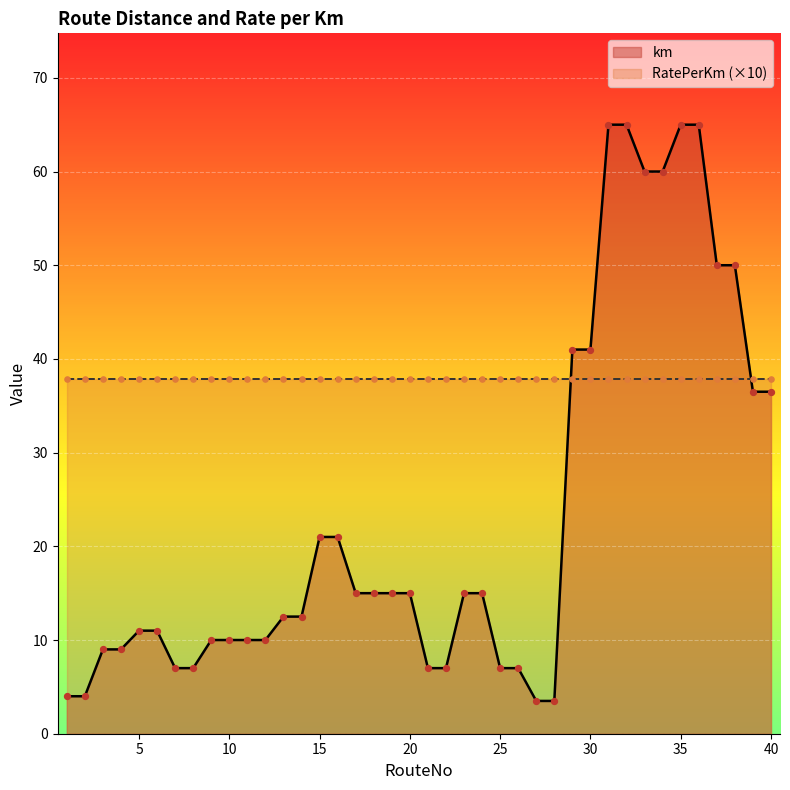

What is the change in value from 9 to 20?

+5.0